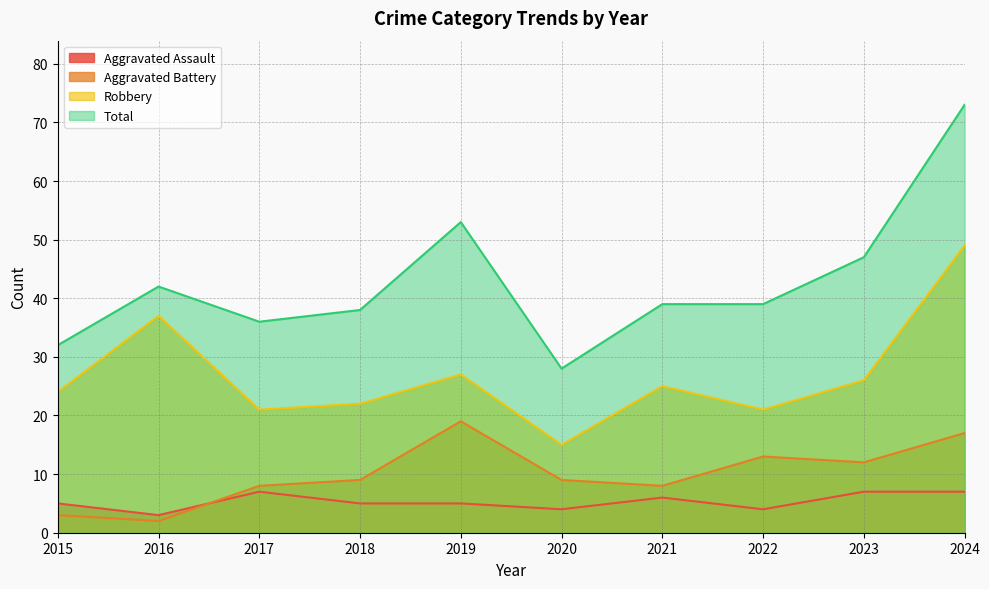

What is the total value across all series at 2018?

74